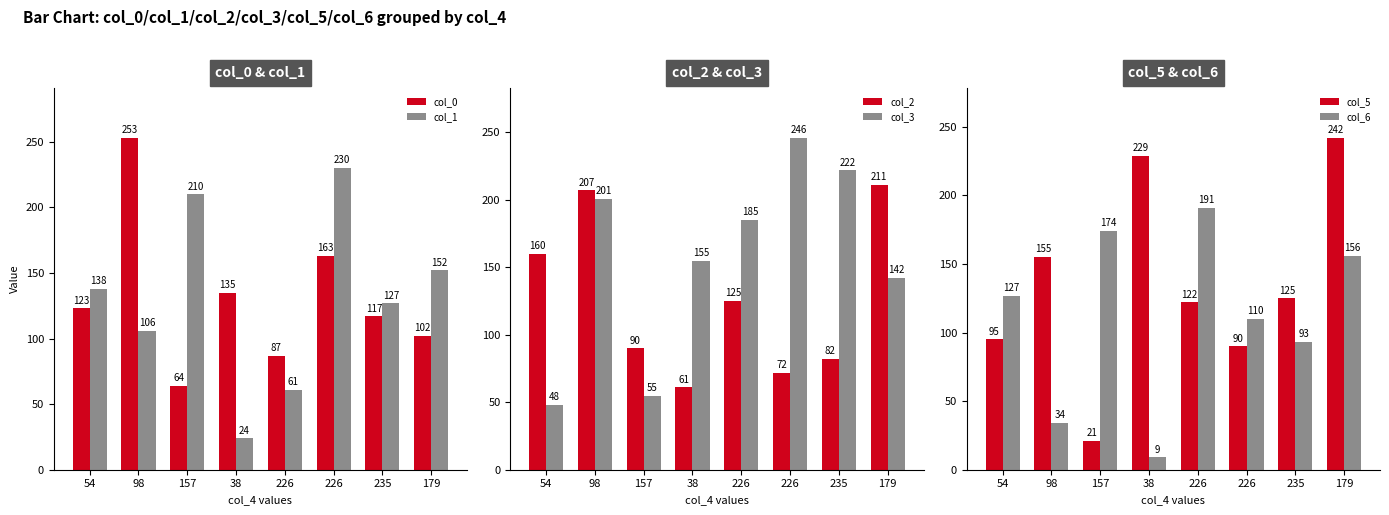

Which series has the largest total across all categories?

col_3